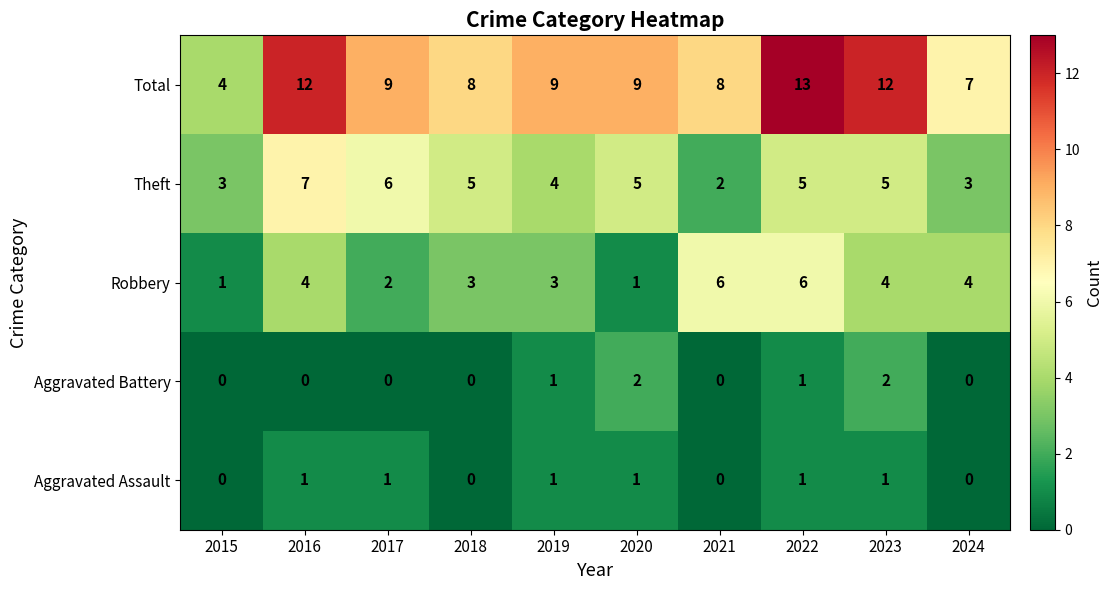

Which series has the largest total across all categories?

Total